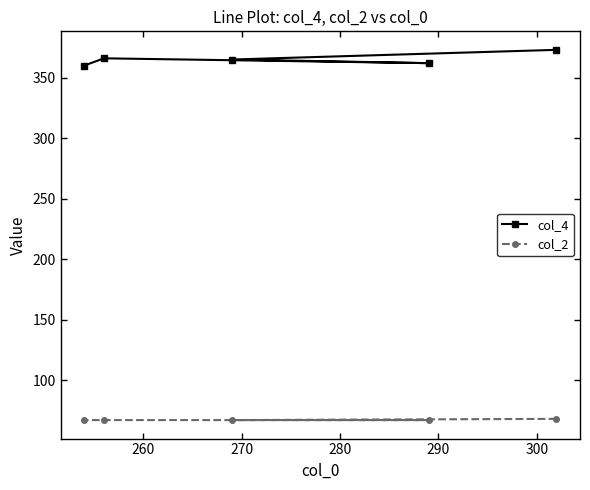

What is the maximum value for col_2?

68